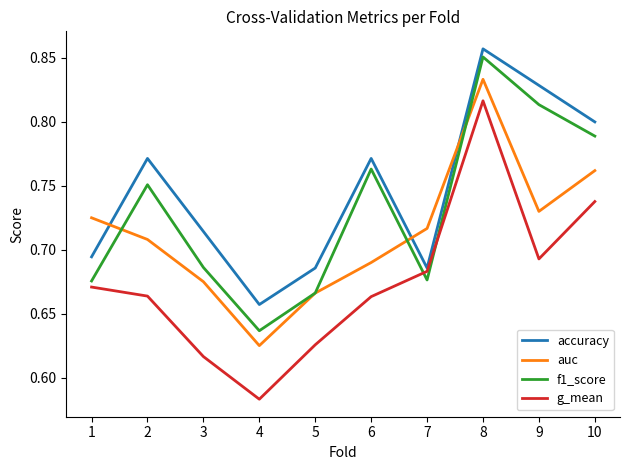

True or false: accuracy and f1_score cross at least once.

False